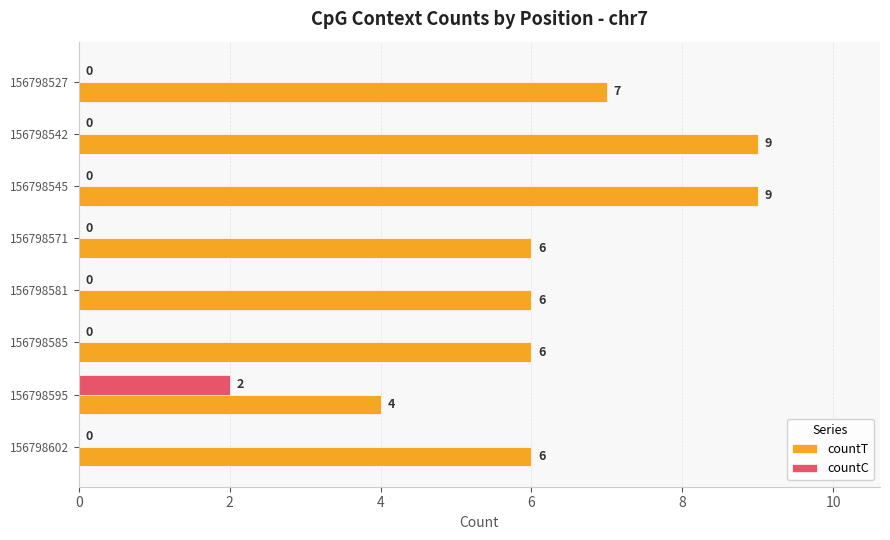

The value of countC at 156798602 is 0. True or false?

True